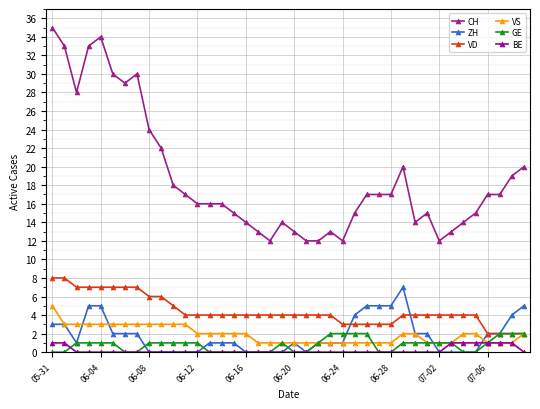

How many lines are shown in the chart?

6